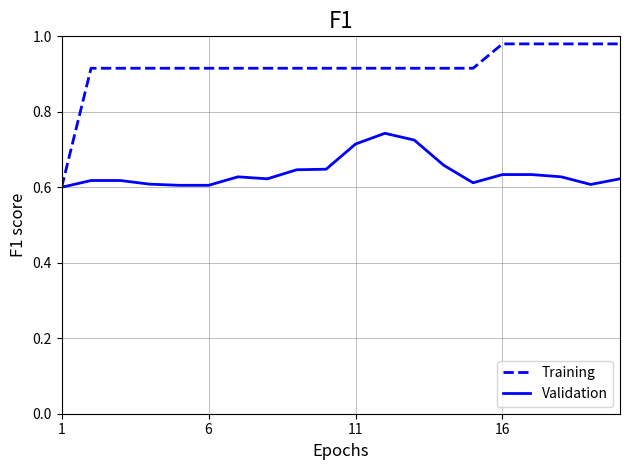

Which series has the widest spread of values?

Training